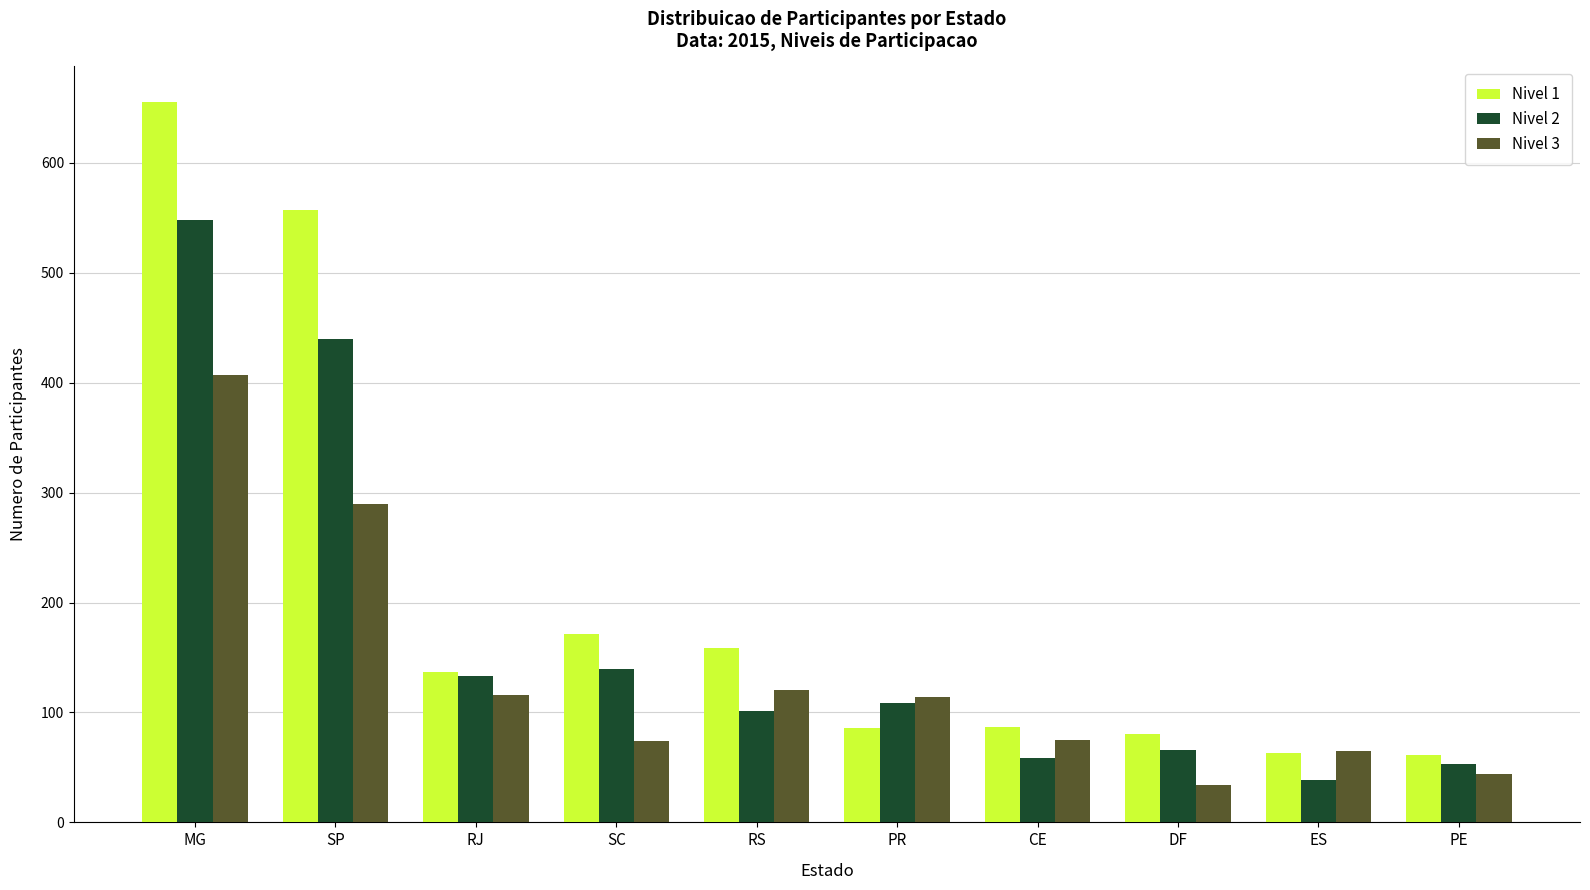

What is the difference between the Nivel 1 values at RJ and MG?

518